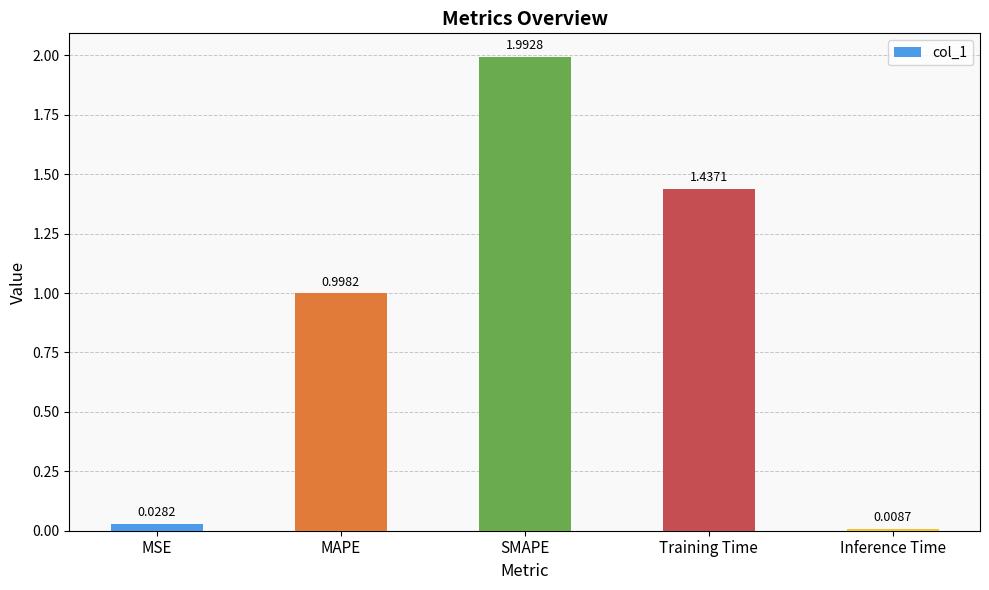

What is the label of the 1st bar from the right?

Inference Time